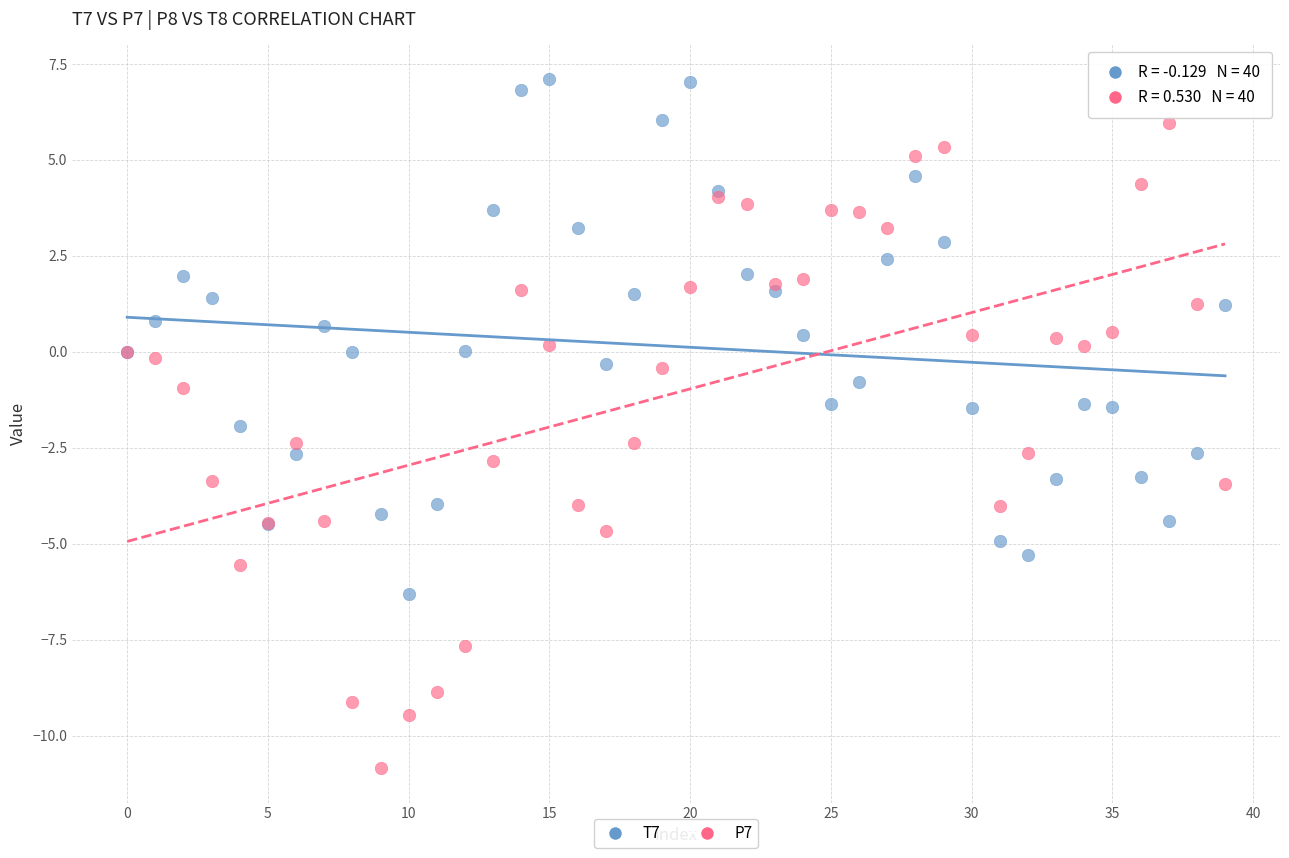

Which series reaches the maximum Y coordinate?

T7